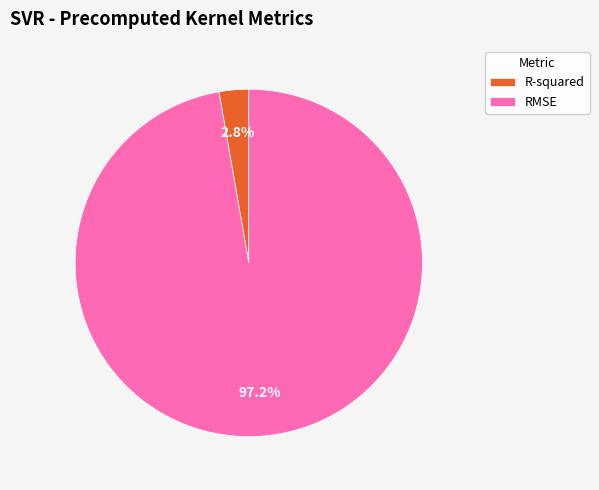

The R-squared slice represents 3% of the pie. True or false?

True